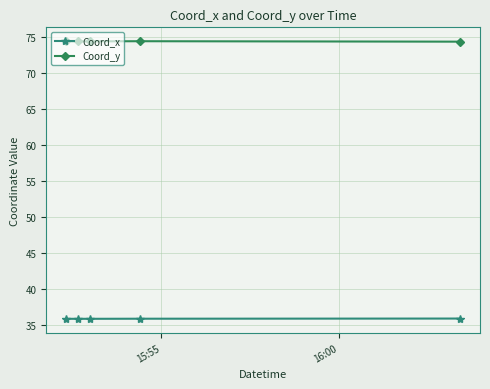

True or false: Coord_x and Coord_y intersect in this chart.

False